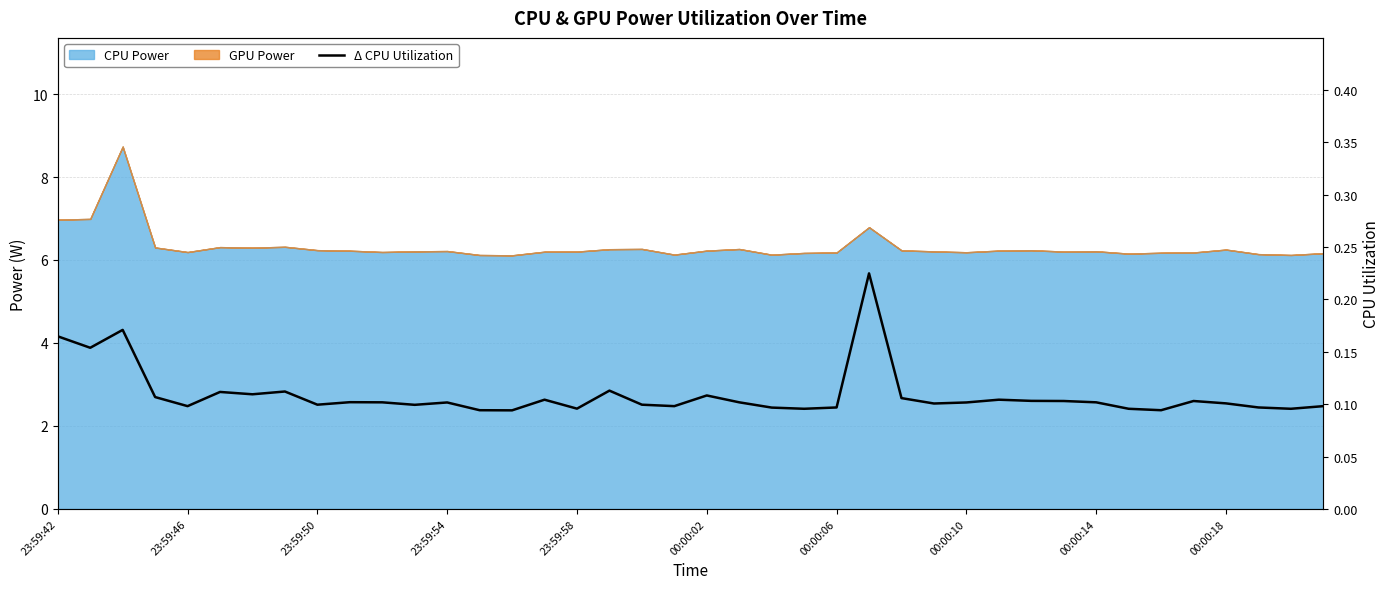

Reading right to left, list all the values displayed in this chart.

0.1	0.1	0.1	0.1	0.1	0.1	0.1	0.1	0.1	0.1	0.1	0.1	0.1	0.1	0.2	0.1	0.1	0.1	0.1	0.1	0.1	0.1	0.1	0.1	0.1	0.1	0.1	0.1	0.1	0.1	0.1	0.1	0.1	0.1	0.1	0.1	0.1	0.2	0.2	0.2